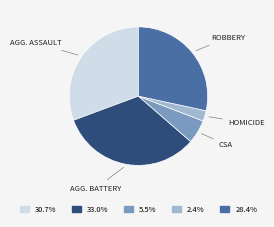

Is there any slice that represents more than half of the pie?

No